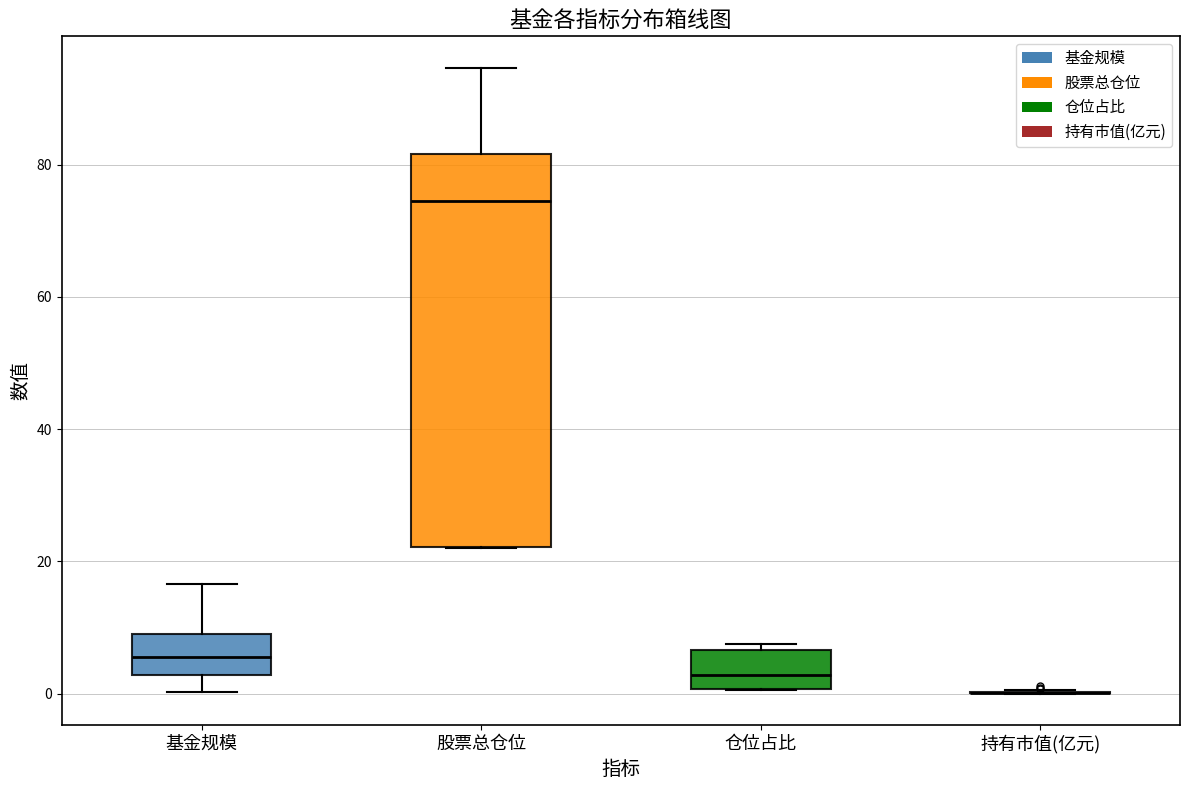

Reading left to right, transcribe this box plot: for each box, give where its median line is, the range the box spans, and where its two whiskers end, as read against the y-axis. The values are not printed on the chart, so give them approximately, as read against the axis.

基金规模: median 6, box 2 to 10, whiskers 0 to 16
股票总仓位: median 74, box 22 to 82, whiskers 22 to 94
仓位占比: median 2, box 0 to 6, whiskers 0 to 8
持有市值(亿元): box collapsed to a line at 0, whiskers 0 to 0